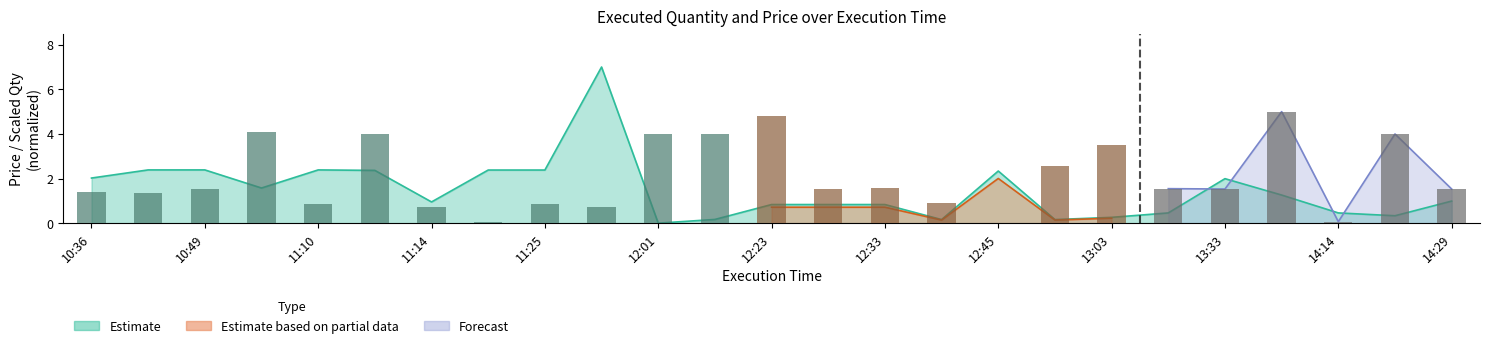

Where is ExecQty_scaled nearest to the value 2?

12:33